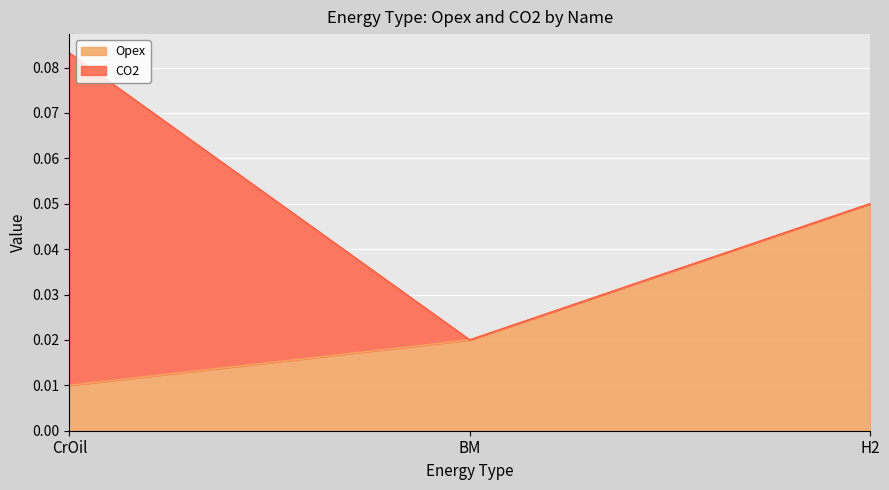

At which category is the sum across all series the highest?

CrOil